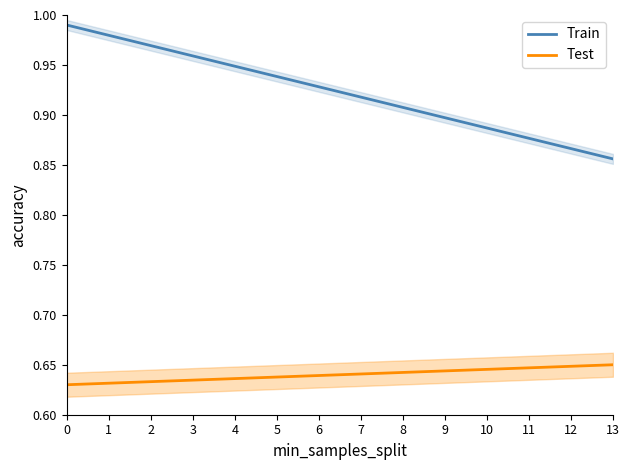

Reading left to right, extract all data points from this chart.

Train: 1.0	1.0	1.0	1.0	0.9	0.9	0.9	0.9	0.9	0.9	0.9	0.9	0.9	0.9
Test: 0.6	0.6	0.6	0.6	0.6	0.6	0.6	0.6	0.6	0.6	0.6	0.6	0.6	0.7